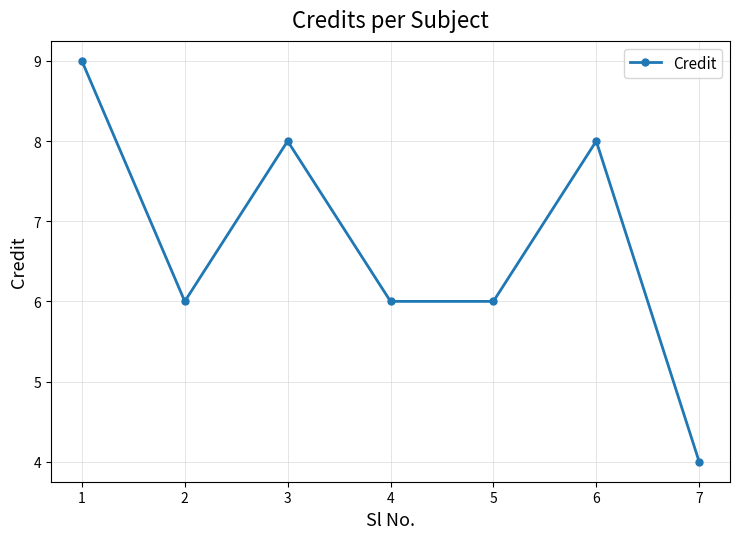

Between 4 and 7, which is larger?

4